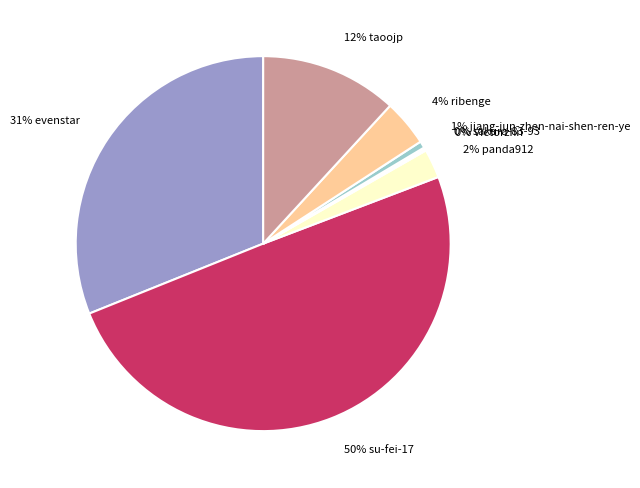

Which has a higher value, 12% taoojp or 1% jiang-jun-zhen-nai-shen-ren-ye?

12% taoojp